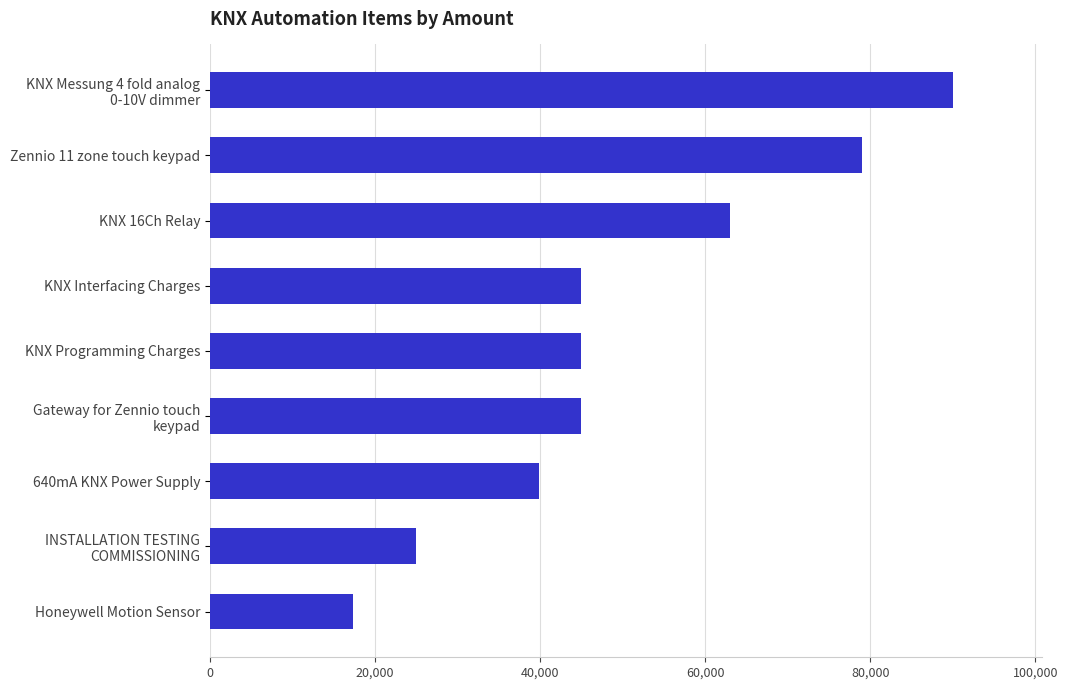

What is the difference between the maximum and second lowest values?

65000